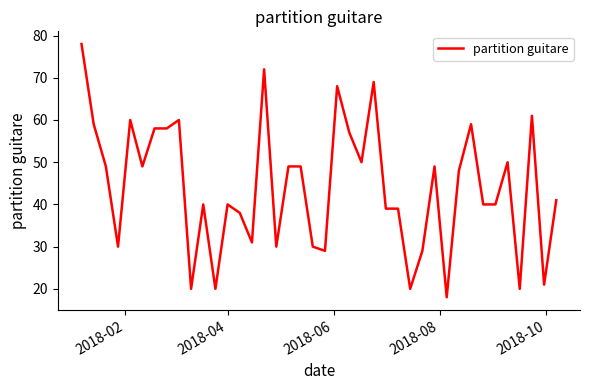

What is the greatest value displayed?

78